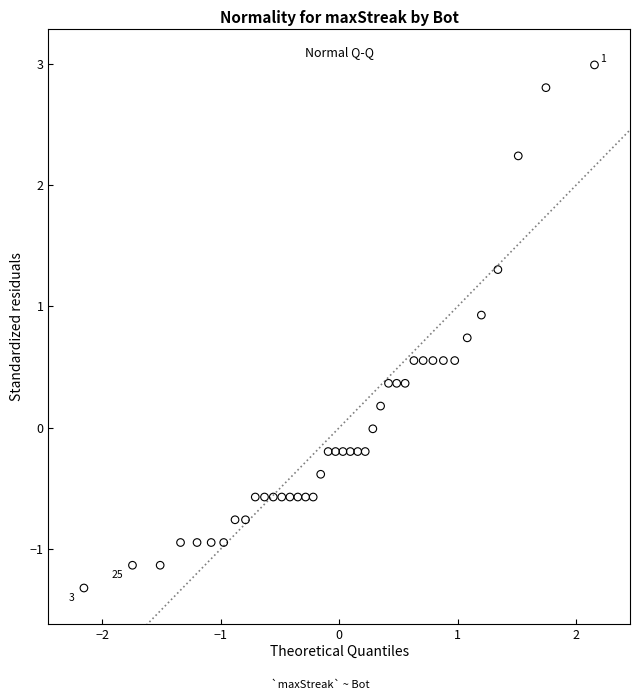

What is the range of X values (max minus min)?

4.3